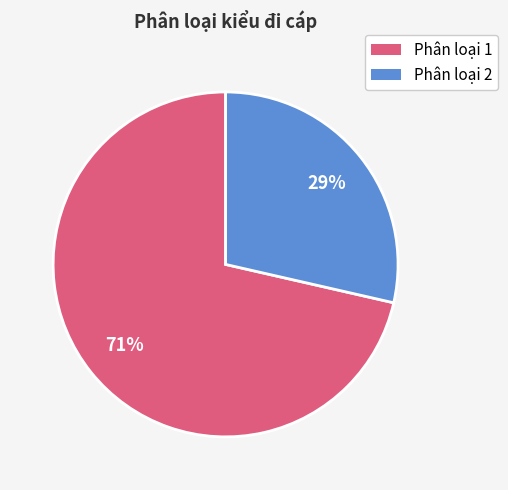

What percentage is the Phân loại 2 slice, to the nearest percent?

29%